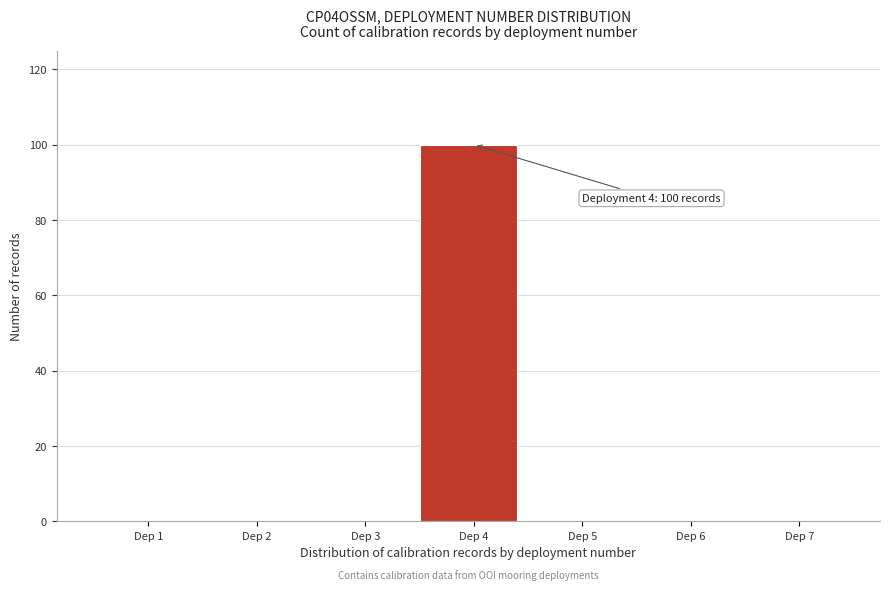

Reading right to left, what are all the values shown in this chart?

Dep 7=0	Dep 6=0	Dep 5=0	Dep 4=100	Dep 3=0	Dep 2=0	Dep 1=0